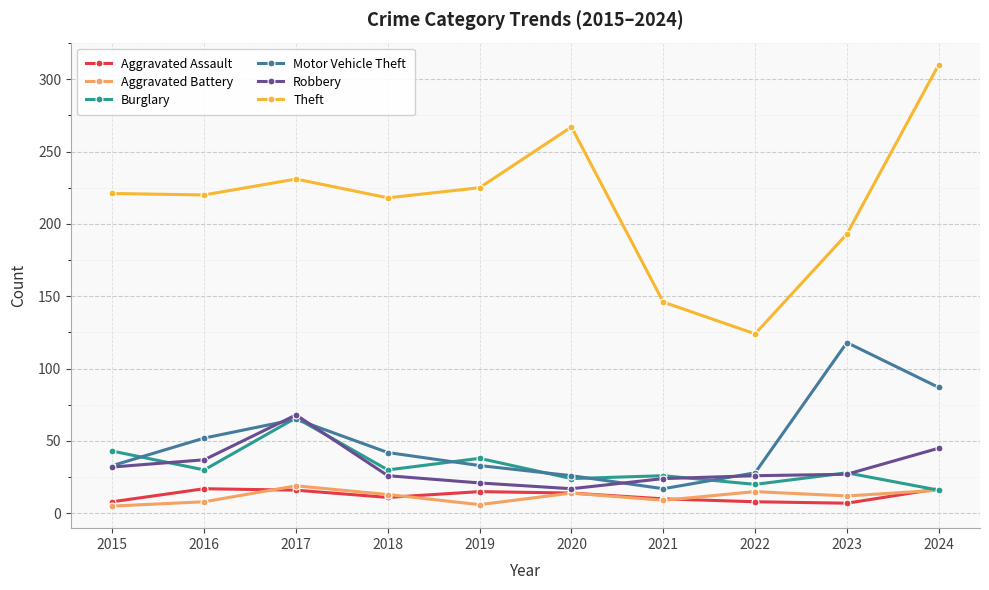

What is the difference between the second highest and minimum values in the Aggravated Battery series?

11